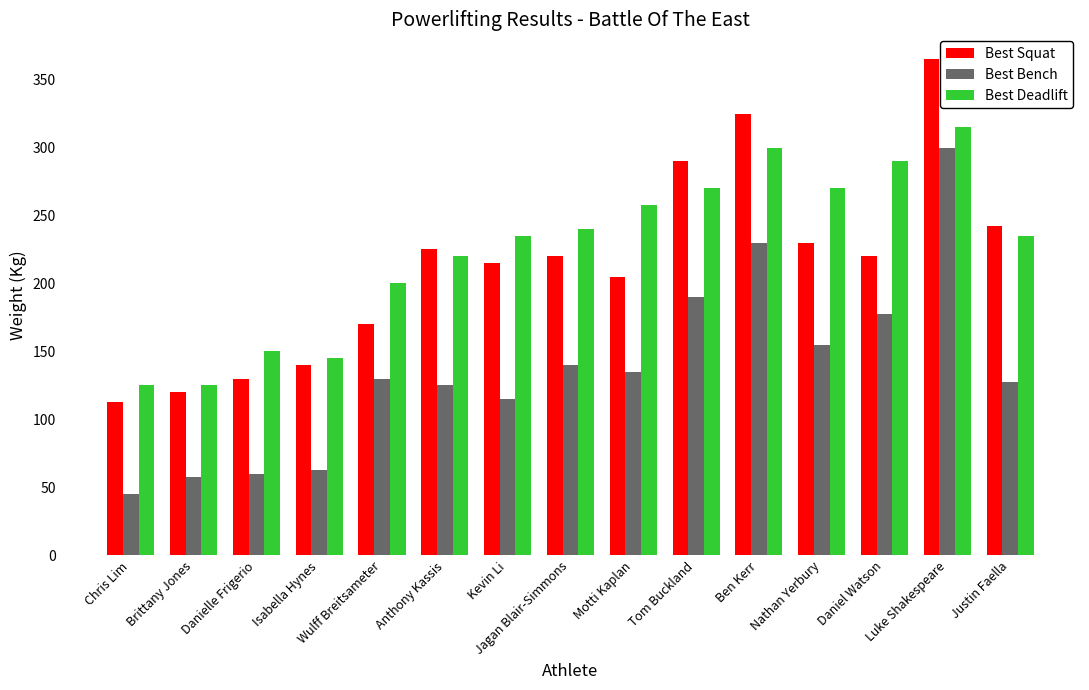

How many series are shown in this chart?

3